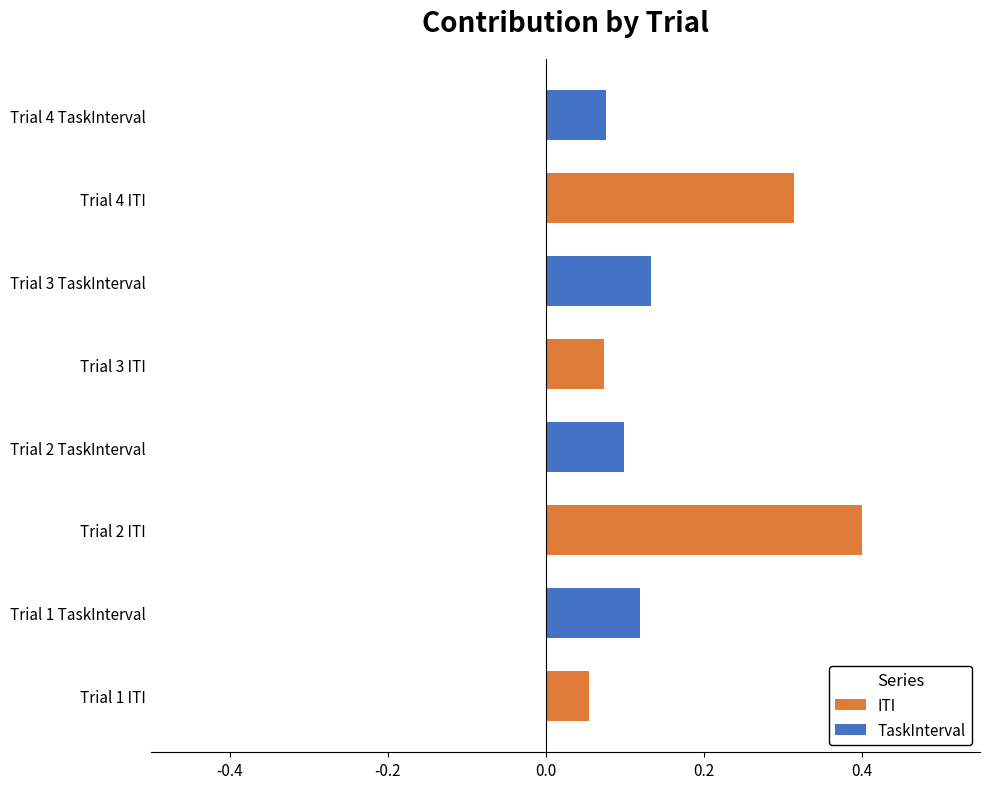

Rank the series by their average value, from lowest to highest.

TaskInterval, ITI